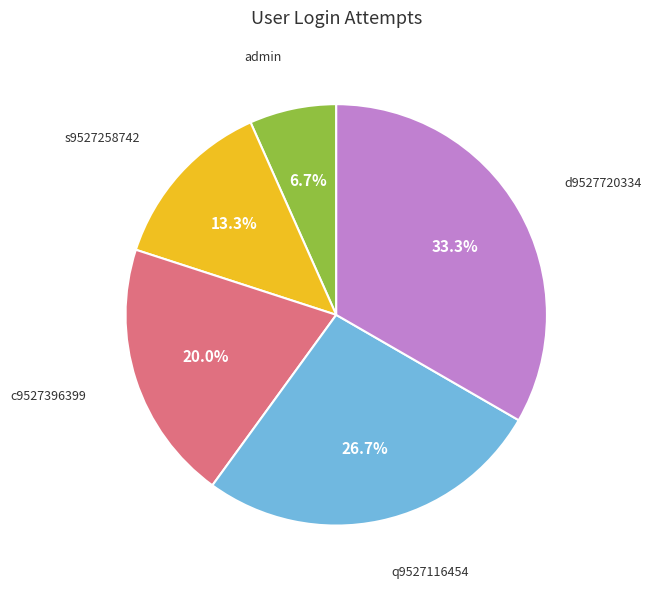

Is there a majority slice in this chart?

No